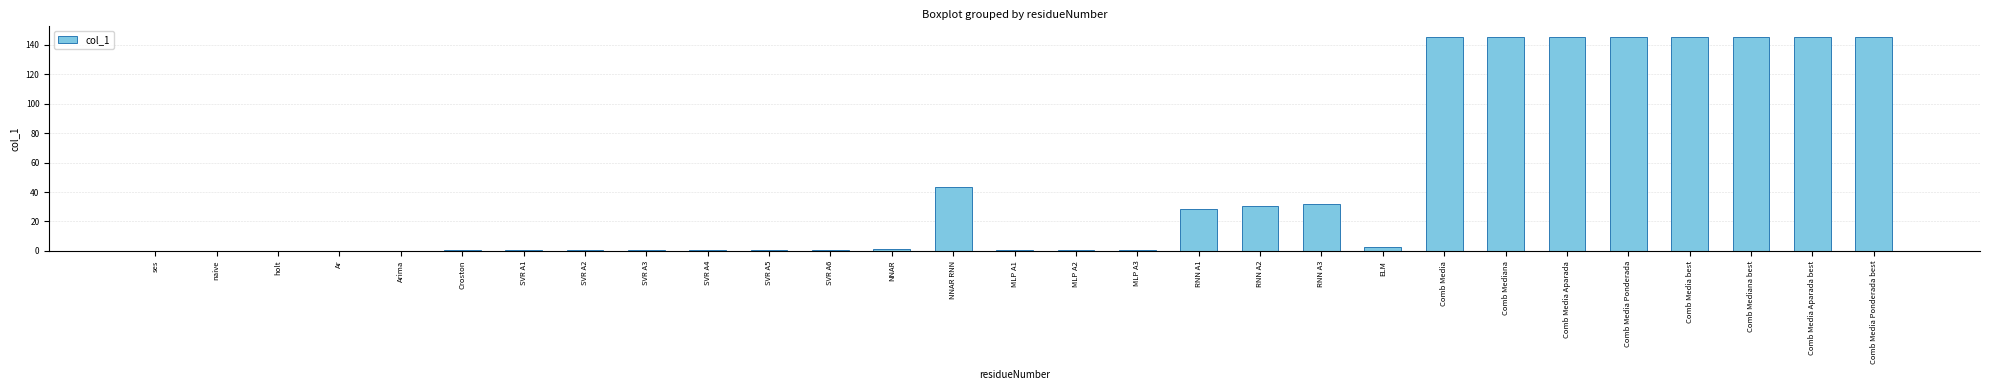

True or false: the data shows 145.1 at Comb Media Aparada.

True